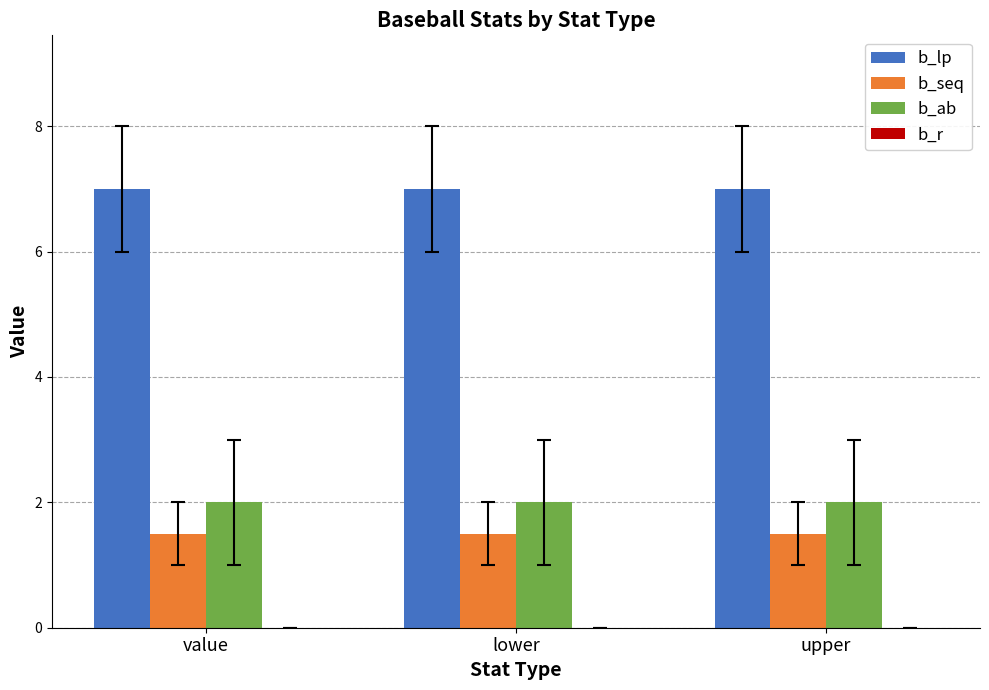

How many data points does each series have?

3